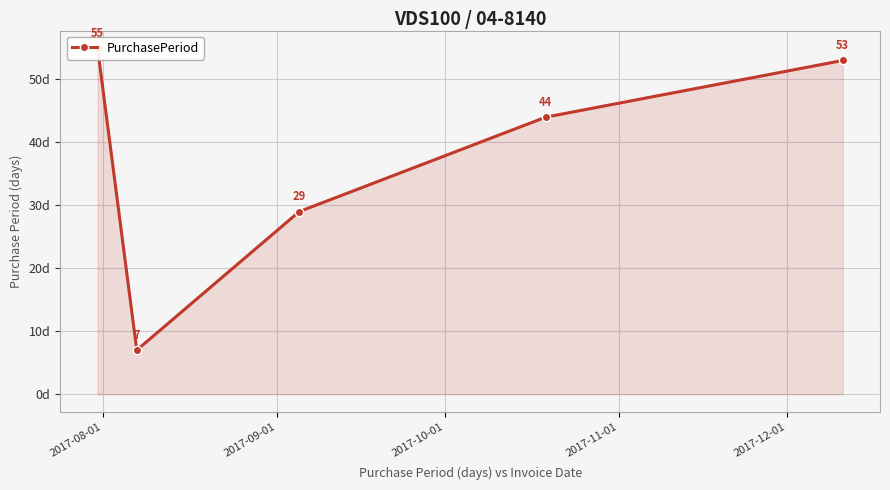

What is the average value?

38